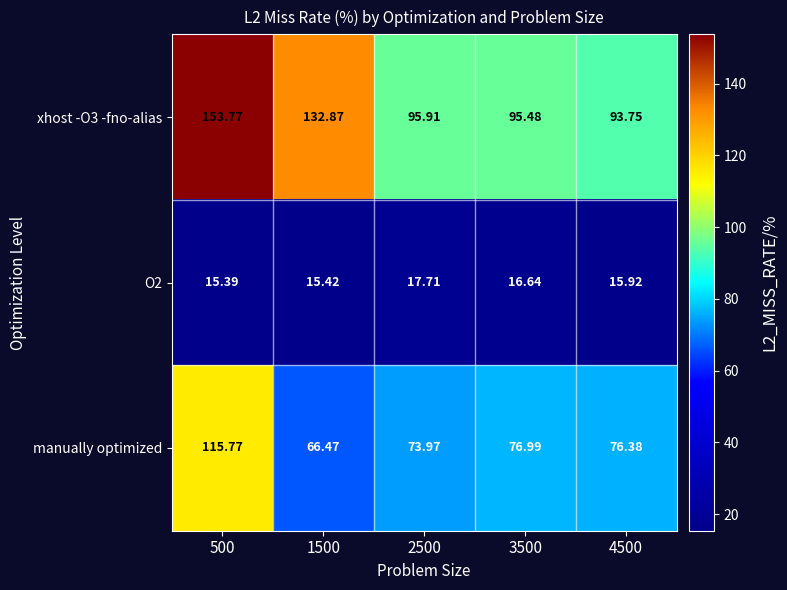

Which series has the widest spread of values?

xhost -O3 -fno-alias